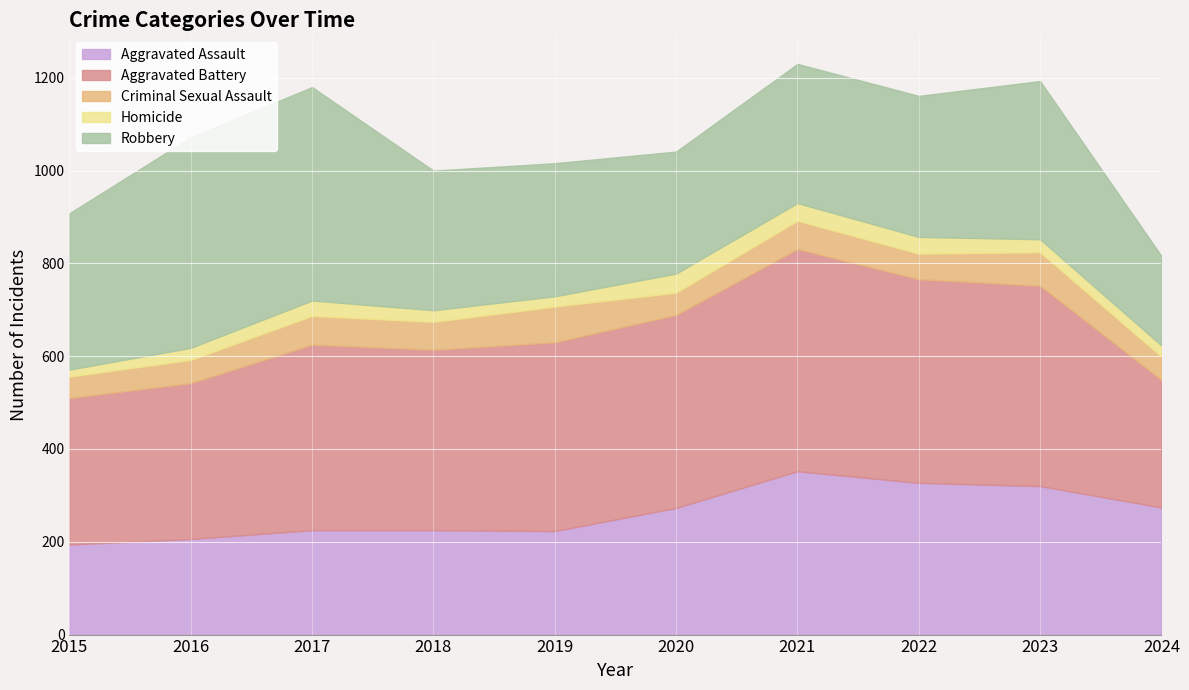

What are all the series names shown in the legend?

Aggravated Assault, Aggravated Battery, Criminal Sexual Assault, Homicide, Robbery